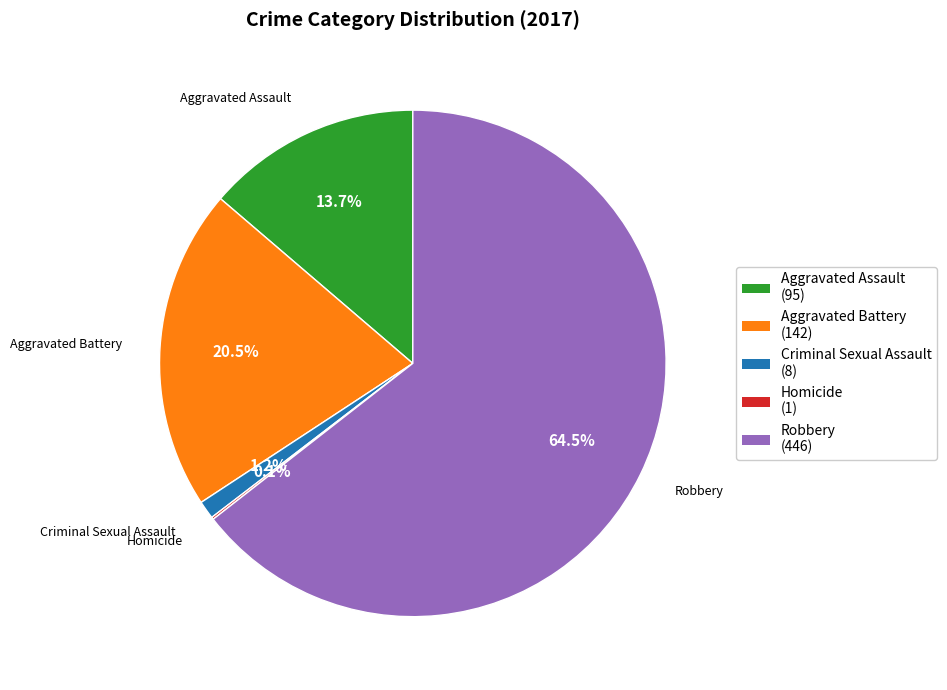

Which has a higher value, Robbery or Criminal Sexual Assault?

Robbery